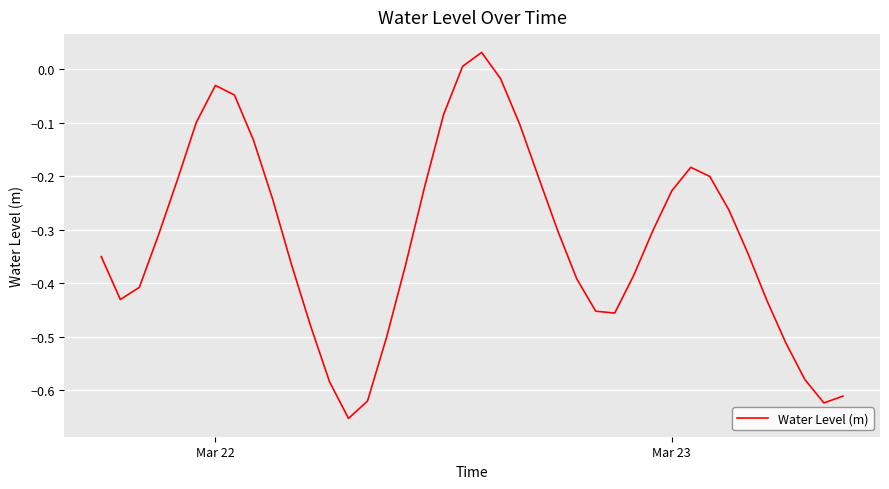

What is the difference between the maximum and minimum values?

0.7